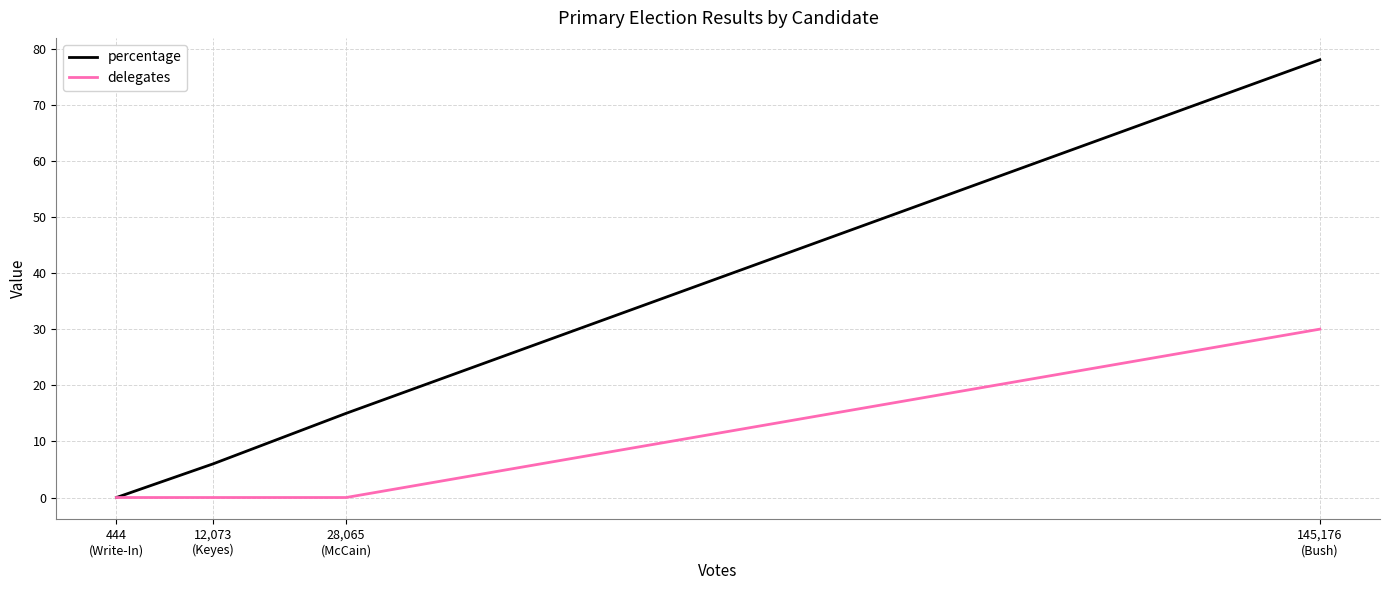

Is it true that percentage equals 104 at 145,176
(Bush)?

False